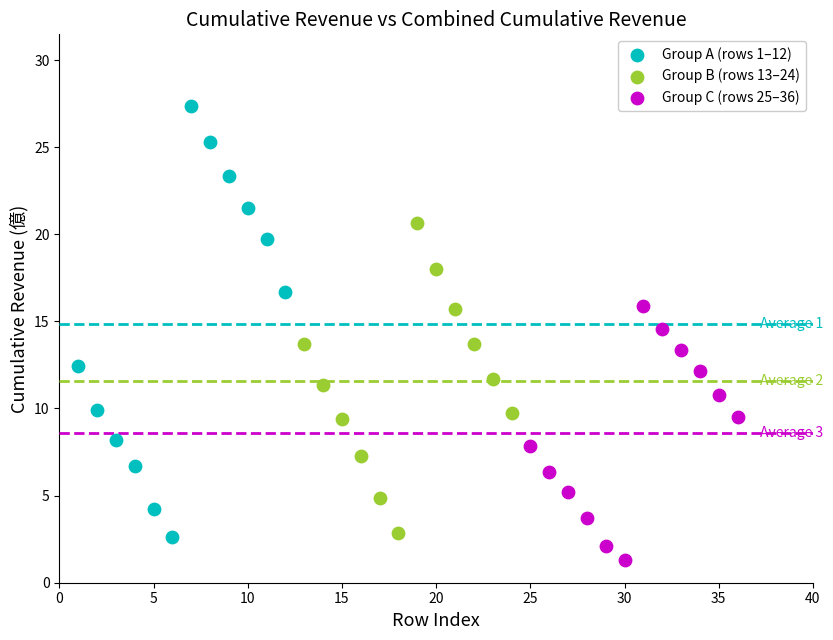

Which series has the largest Y range (max minus min)?

Group A (rows 1–12)